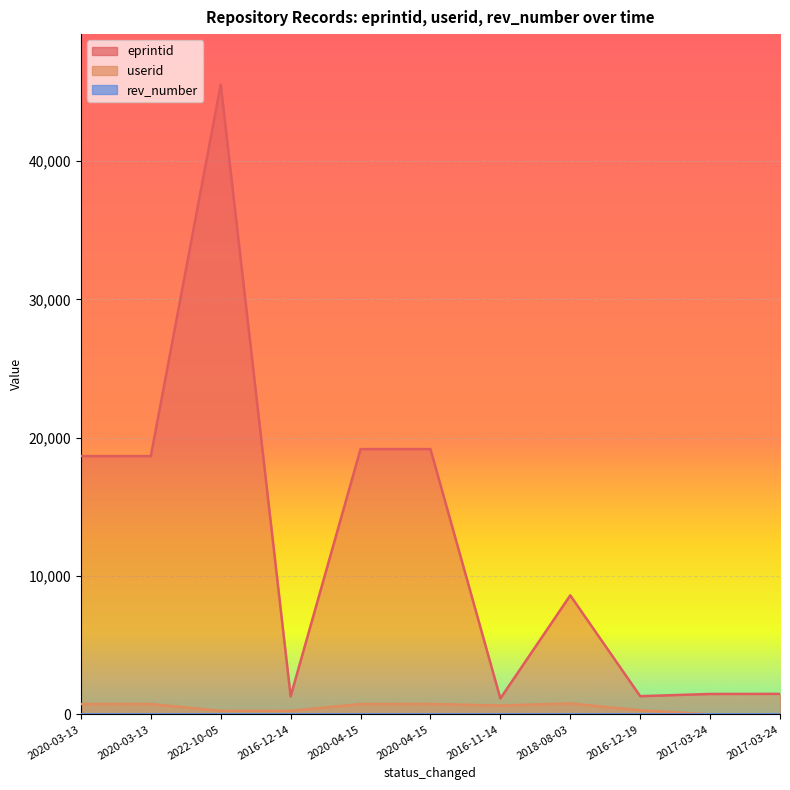

At which label is rev_number closest to 8?

2016-12-19